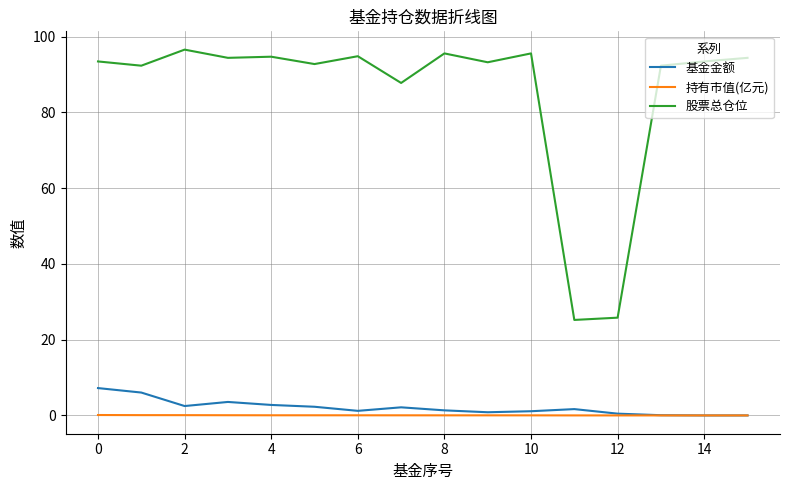

Which series has the largest range (max minus min)?

股票总仓位